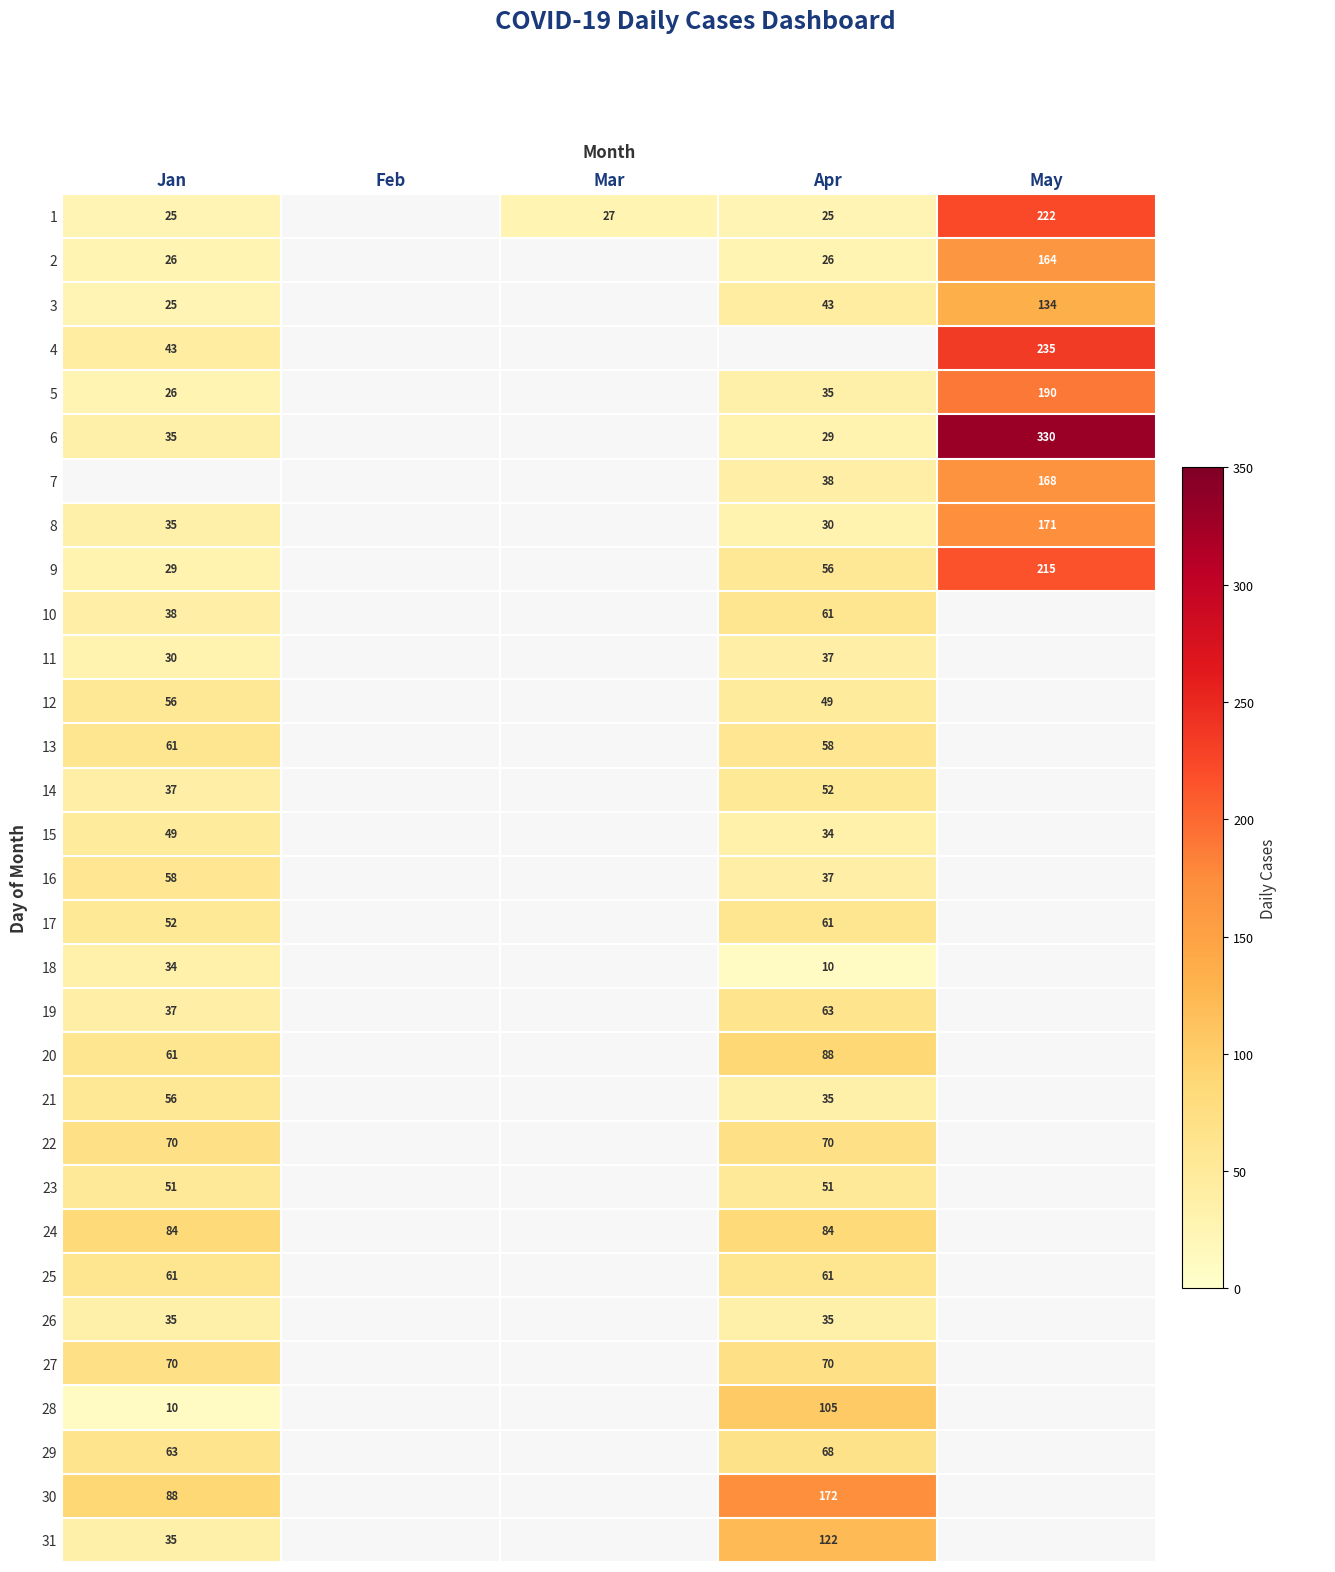

True or false: 9 has a value of 29 at Jan.

True